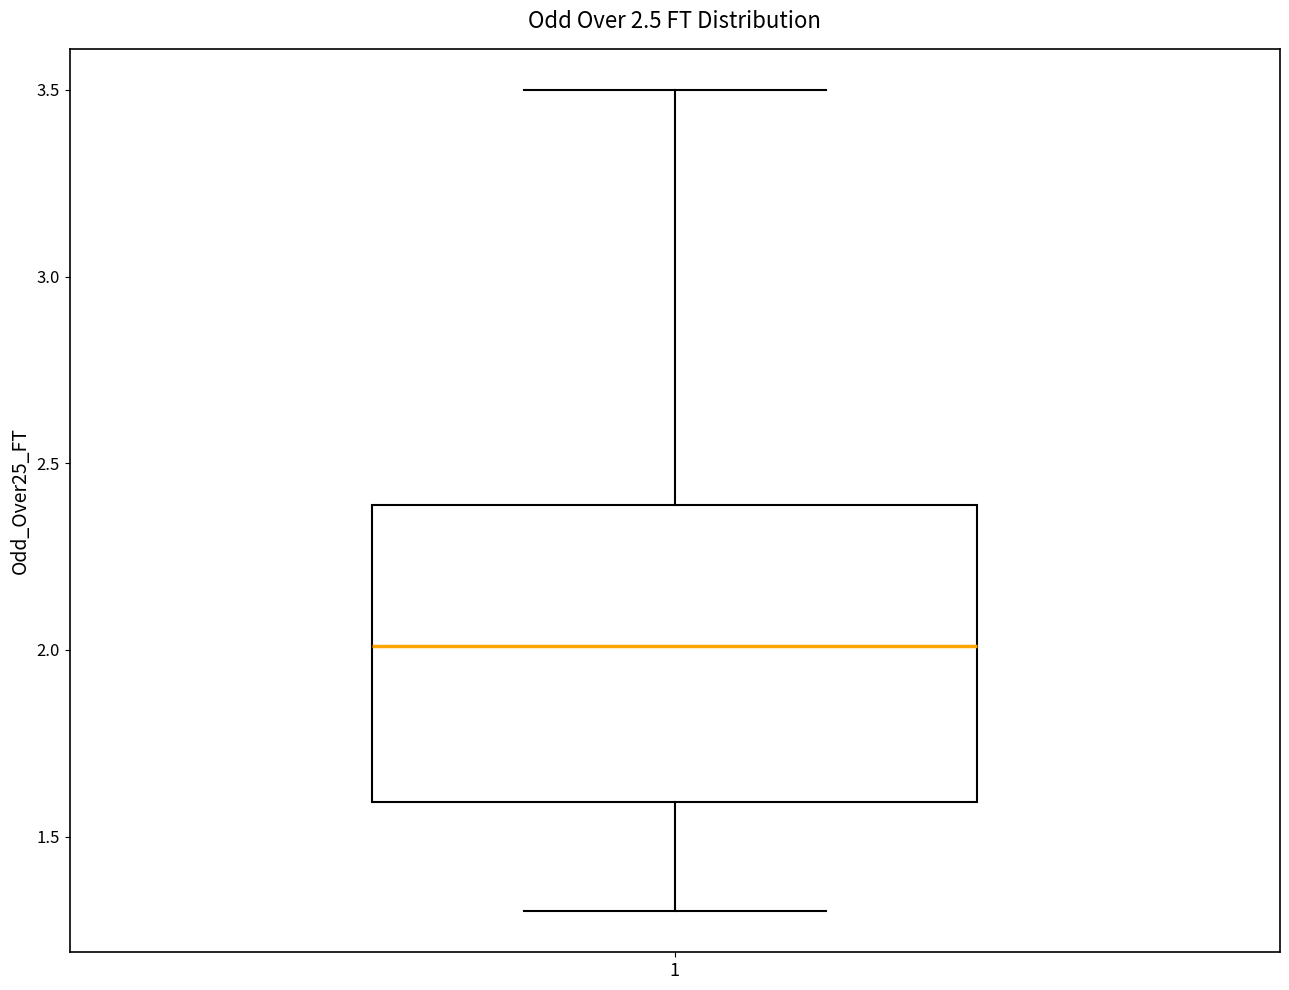

Transcribe this box plot: give where the median line is, the range the box spans, and where the two whiskers end, as read against the y-axis. The values are not printed on the chart, so give them approximately, as read against the axis.

median 2.0, box 1.6 to 2.4, whiskers 1.3 to 3.5